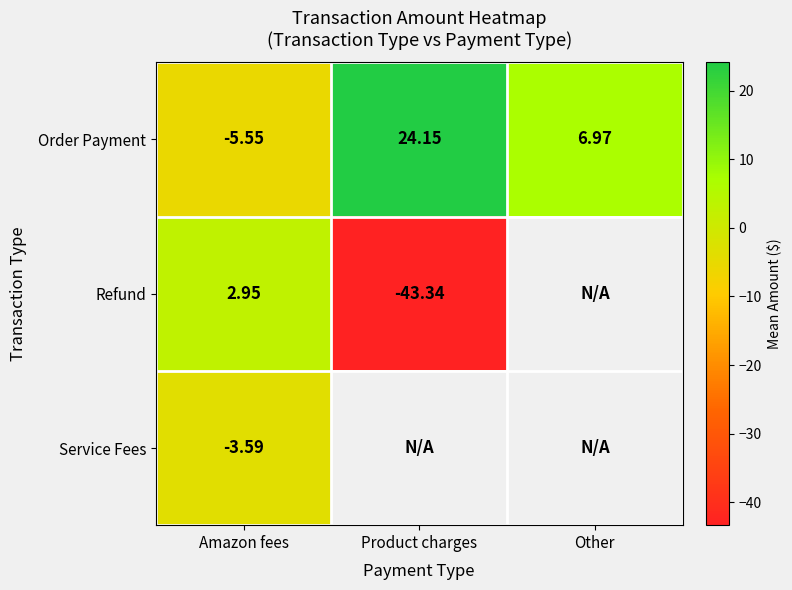

Rank the series at Amazon fees from highest to lowest value.

Refund, Service Fees, Order Payment